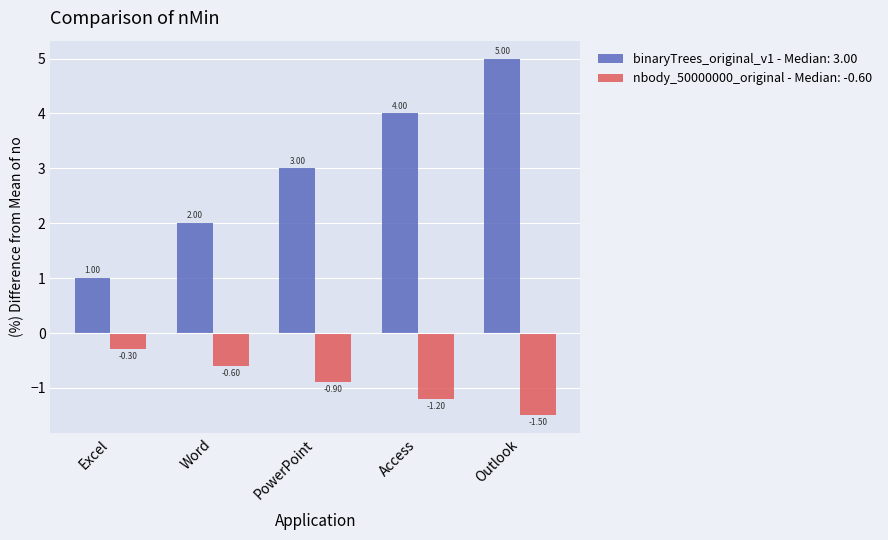

At which label is nbody_50000000_original - Median: -0.60 closest to 0?

Excel